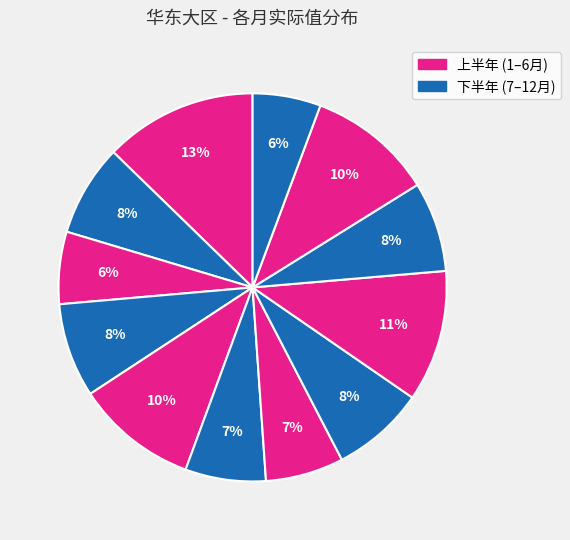

How many slices are in this pie chart?

12